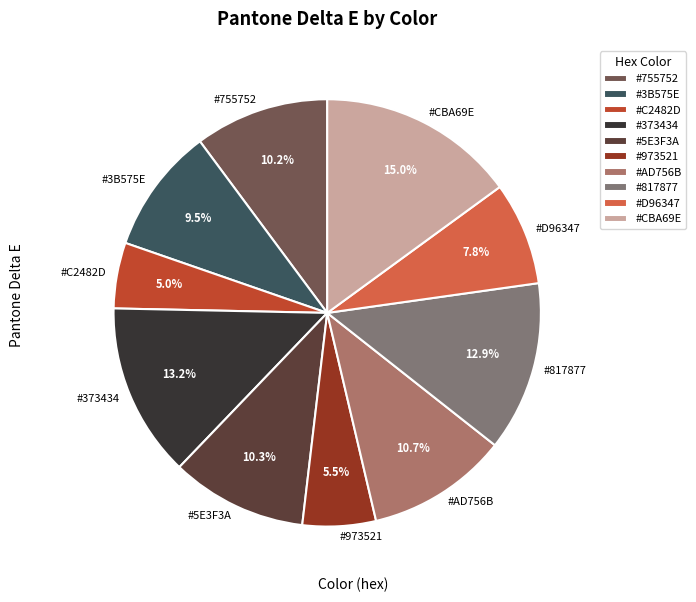

Is there any slice that represents more than half of the pie?

No